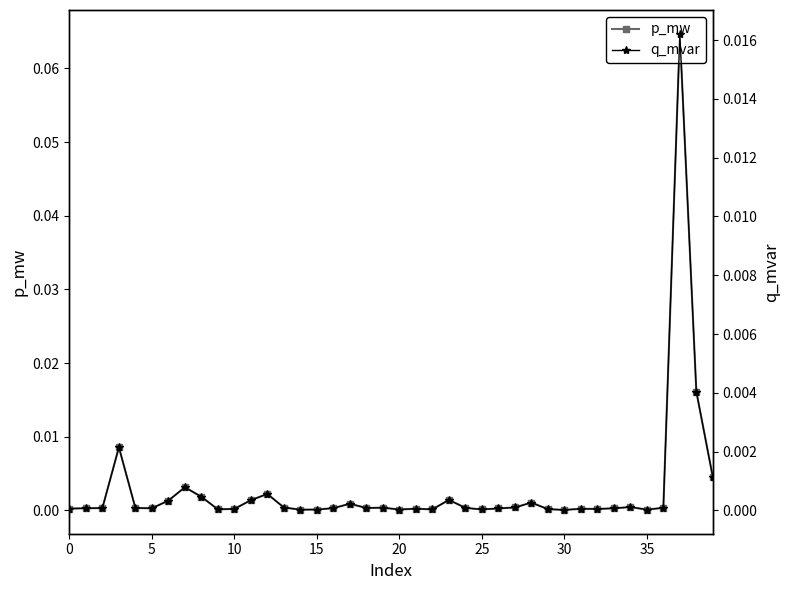

Rank the series by their maximum value, from highest to lowest.

p_mw, q_mvar